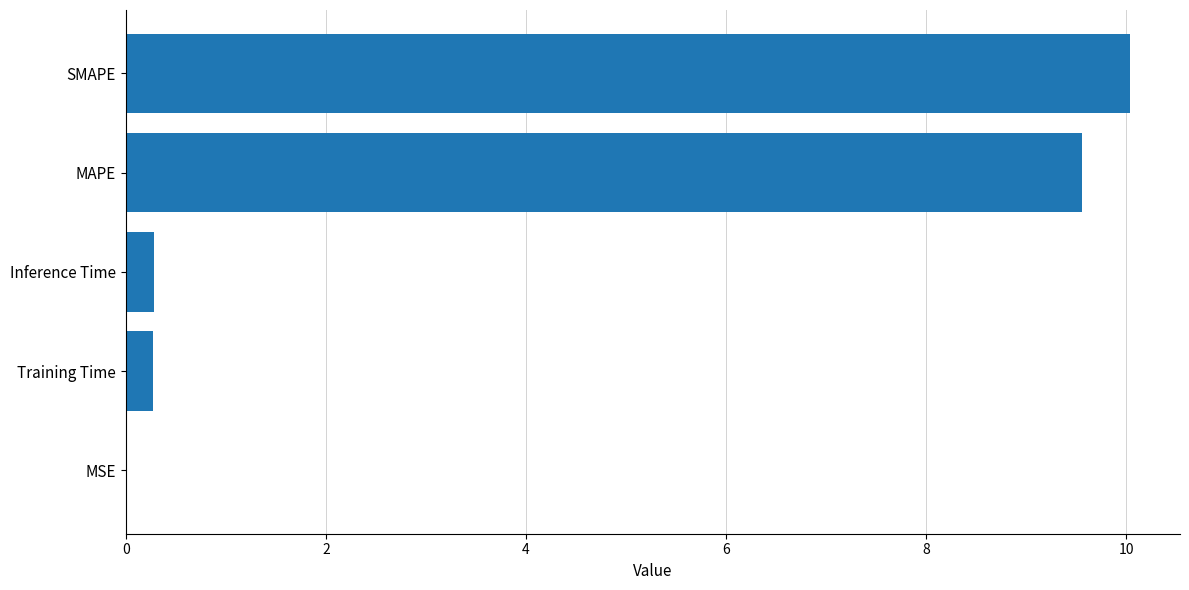

What is the change in value from SMAPE to MAPE?

-0.5